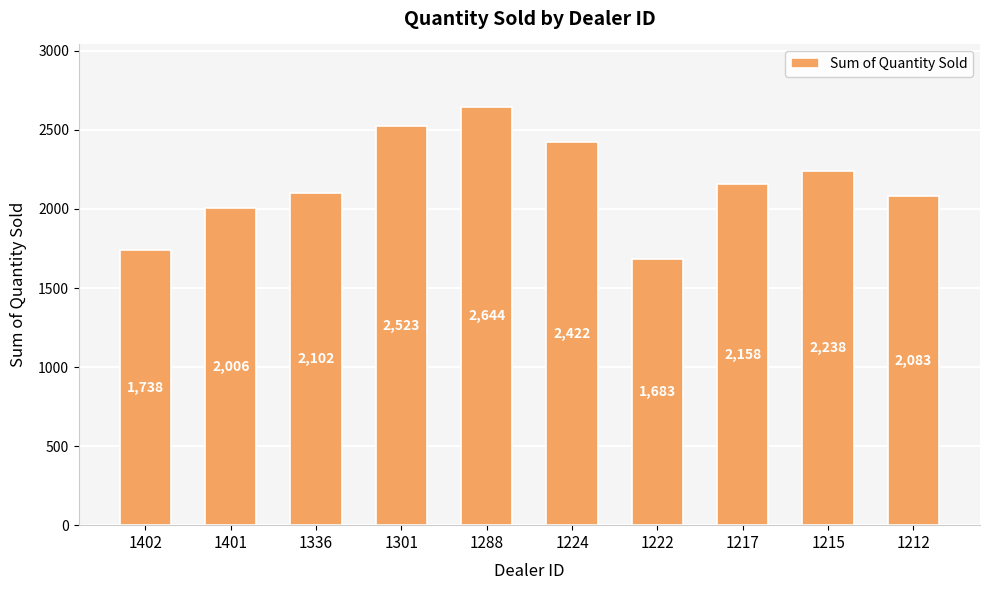

What is the difference between the maximum and minimum values?

961